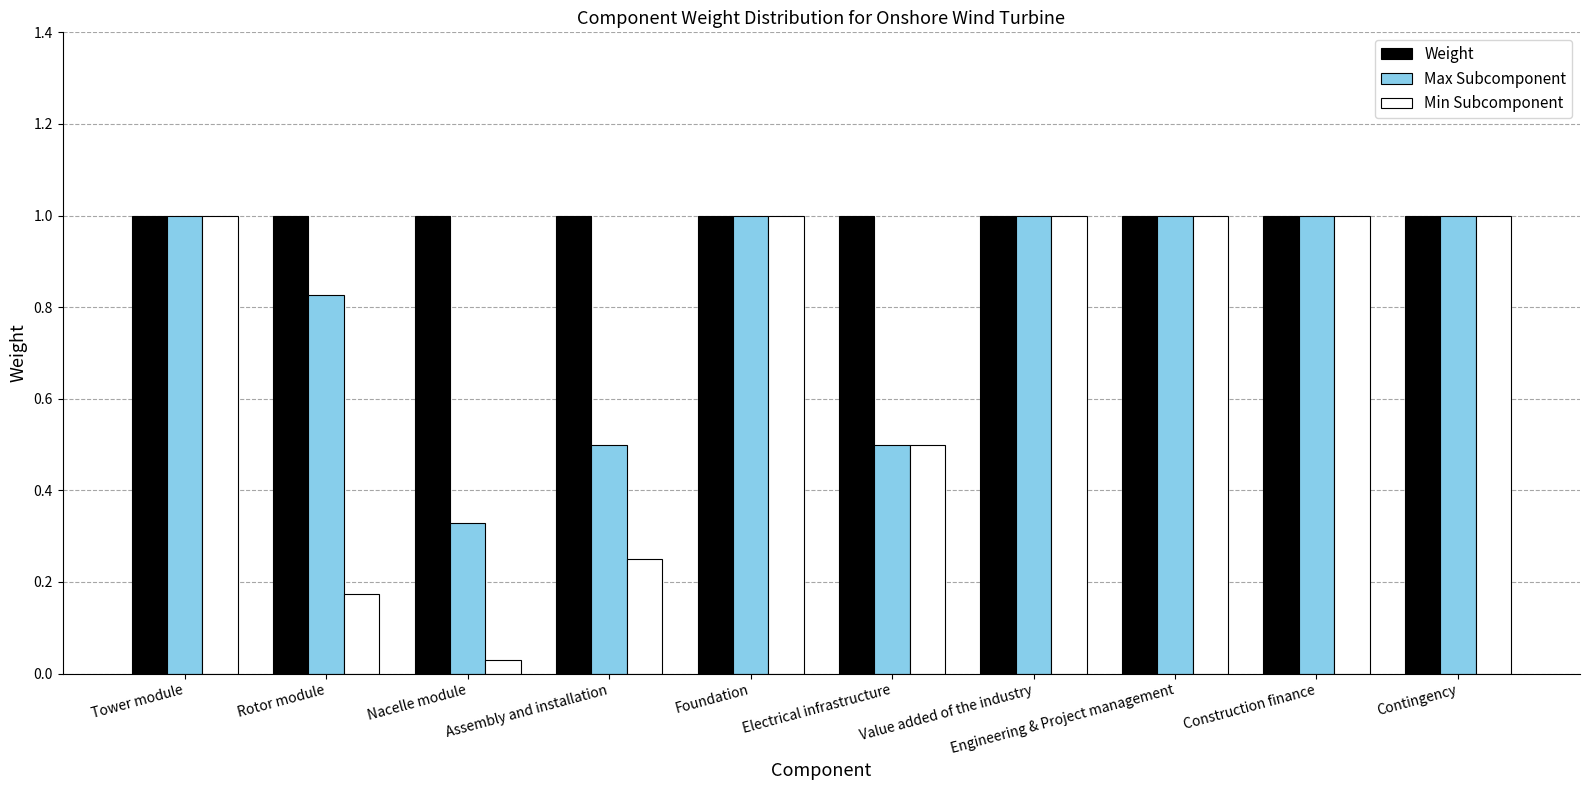

Rank the series by their average value, from highest to lowest.

Weight, Max Subcomponent, Min Subcomponent